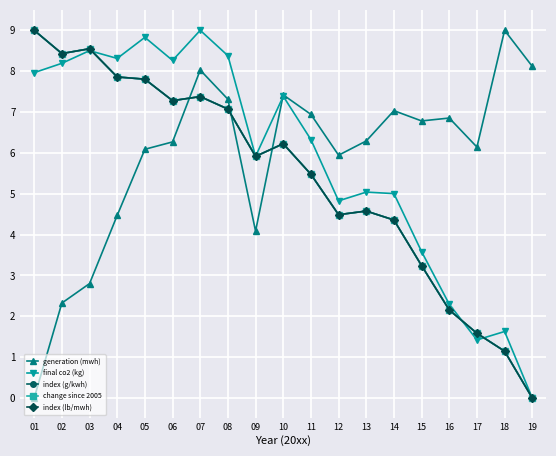

Reading right to left, extract all data points from this chart.

generation (mwh): 19=8.1	18=9.0	17=6.1	16=6.9	15=6.8	14=7.0	13=6.3	12=5.9	11=6.9	10=7.4	09=4.1	08=7.3	07=8.0	06=6.3	05=6.1	04=4.5	03=2.8	02=2.3	01=0.0
final co2 (kg): 19=0.0	18=1.6	17=1.4	16=2.3	15=3.6	14=5.0	13=5.0	12=4.8	11=6.3	10=7.4	09=5.9	08=8.4	07=9.0	06=8.3	05=8.8	04=8.3	03=8.5	02=8.2	01=8.0
index (g/kwh): 19=0.0	18=1.1	17=1.6	16=2.2	15=3.2	14=4.4	13=4.6	12=4.5	11=5.5	10=6.2	09=5.9	08=7.1	07=7.4	06=7.3	05=7.8	04=7.9	03=8.5	02=8.4	01=9.0
change since 2005: 19=0.0	18=1.1	17=1.6	16=2.2	15=3.2	14=4.4	13=4.6	12=4.5	11=5.5	10=6.2	09=5.9	08=7.1	07=7.4	06=7.3	05=7.8	04=7.9	03=8.5	02=8.4	01=9.0
index (lb/mwh): 19=0.0	18=1.1	17=1.6	16=2.2	15=3.2	14=4.4	13=4.6	12=4.5	11=5.5	10=6.2	09=5.9	08=7.1	07=7.4	06=7.3	05=7.8	04=7.9	03=8.5	02=8.4	01=9.0